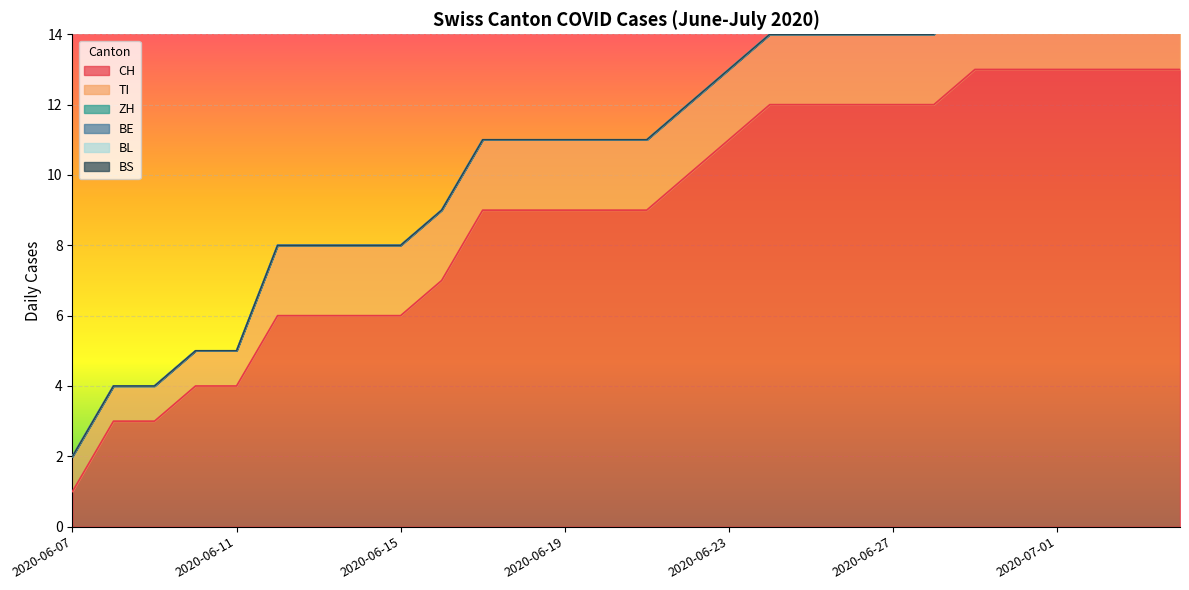

Is the value of TI at 2020-06-17 greater than the value of BS at 2020-06-07?

Yes